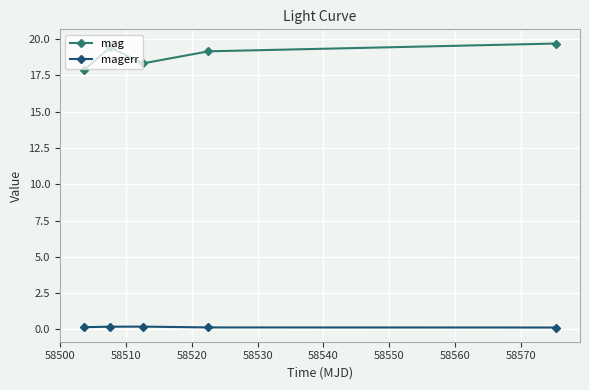

What is the smallest value displayed?

0.1